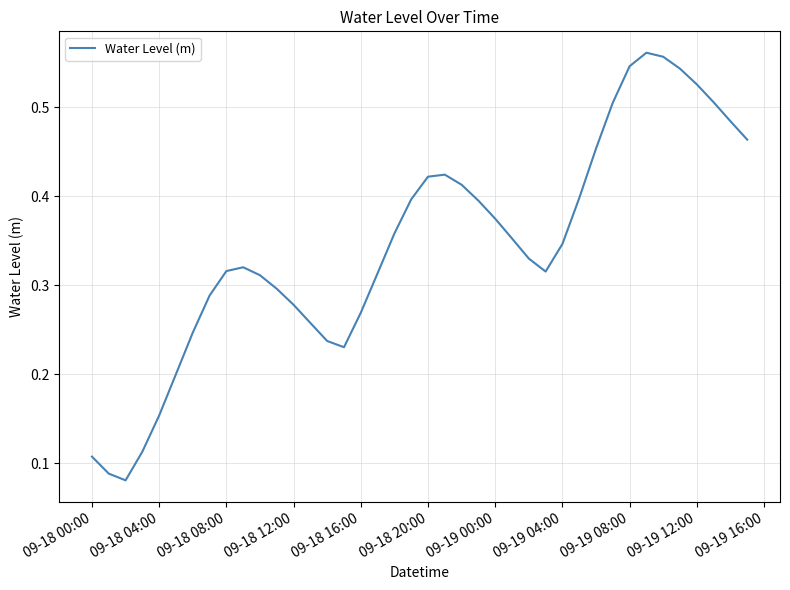

Does the chart display data point markers on the line(s)?

No